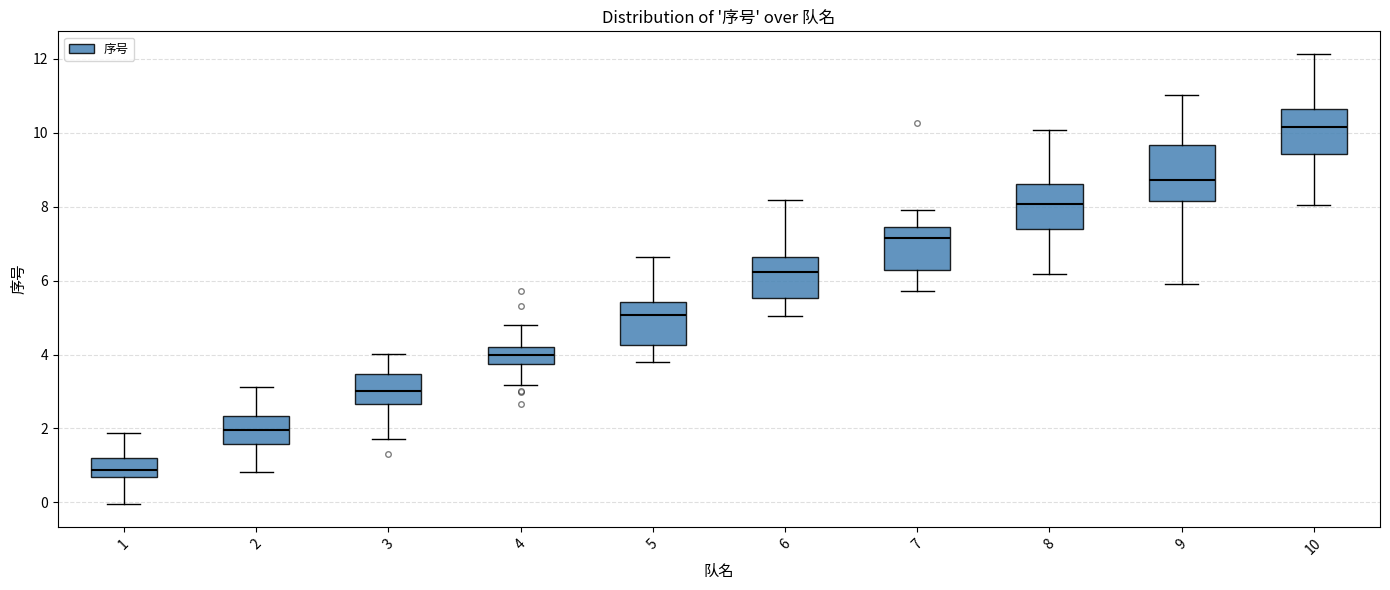

Which box is the tallest, from its lower edge to its upper edge?

9